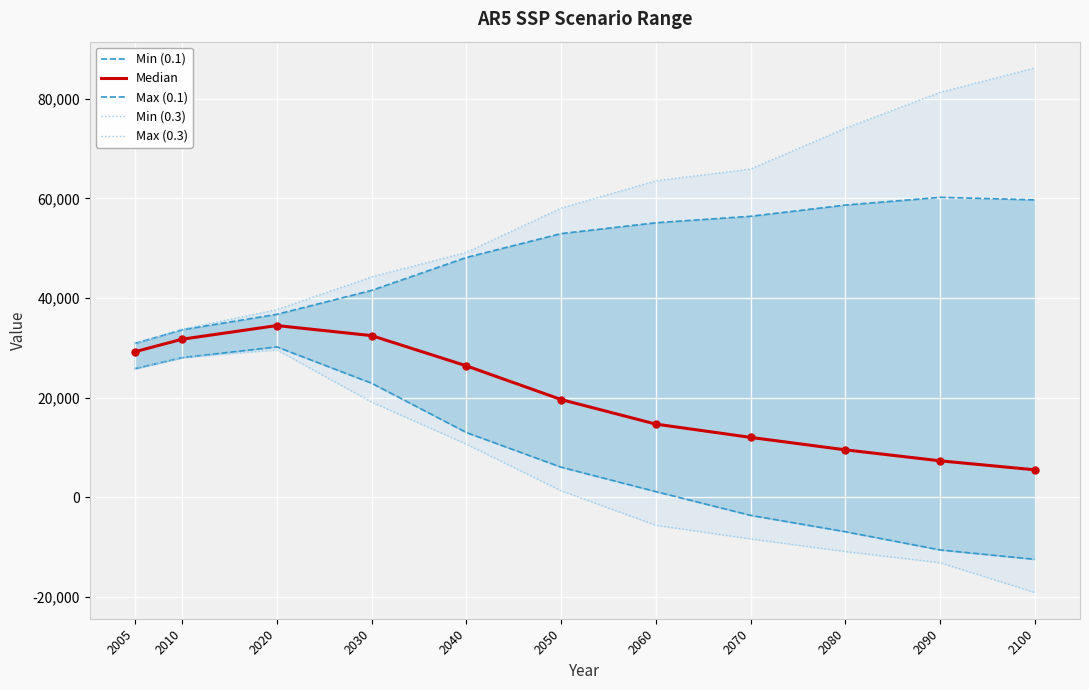

At which category does Min (0.3) reach its first local peak?

2020